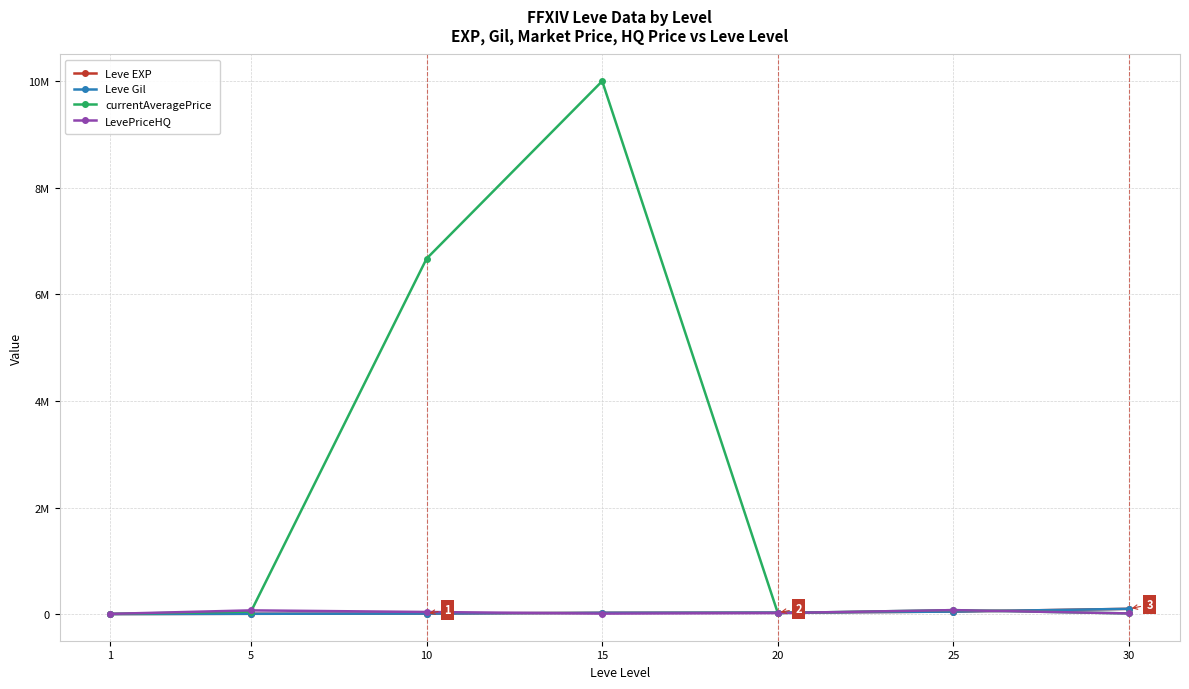

What is the difference between the maximum and minimum values in the currentAveragePrice series?

9996693